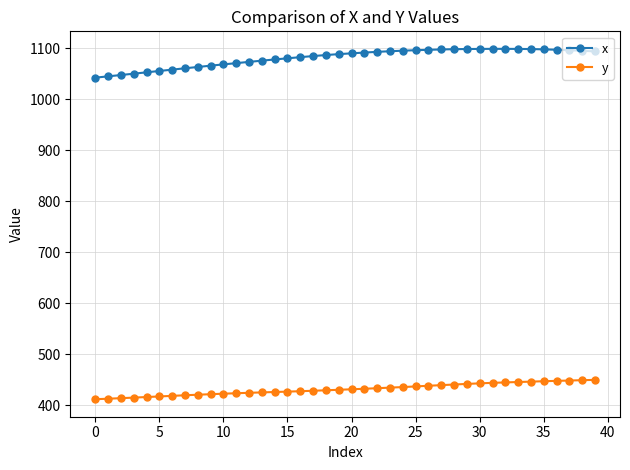

How many series are shown in this chart?

2